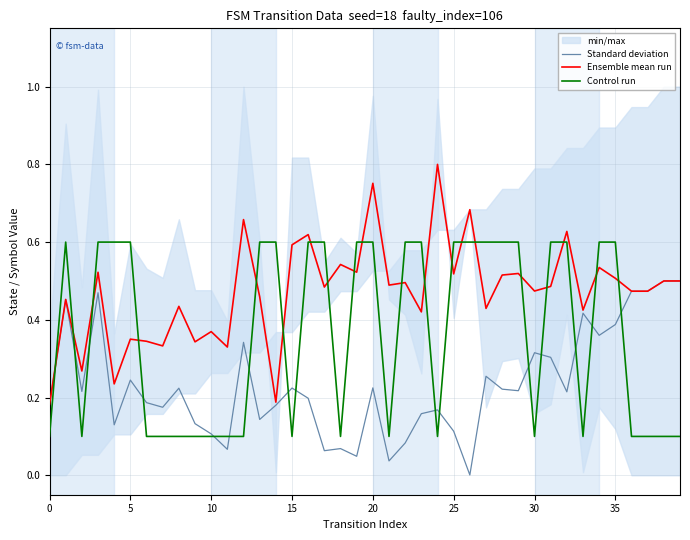

What is the label of the 24th point from the right?

16